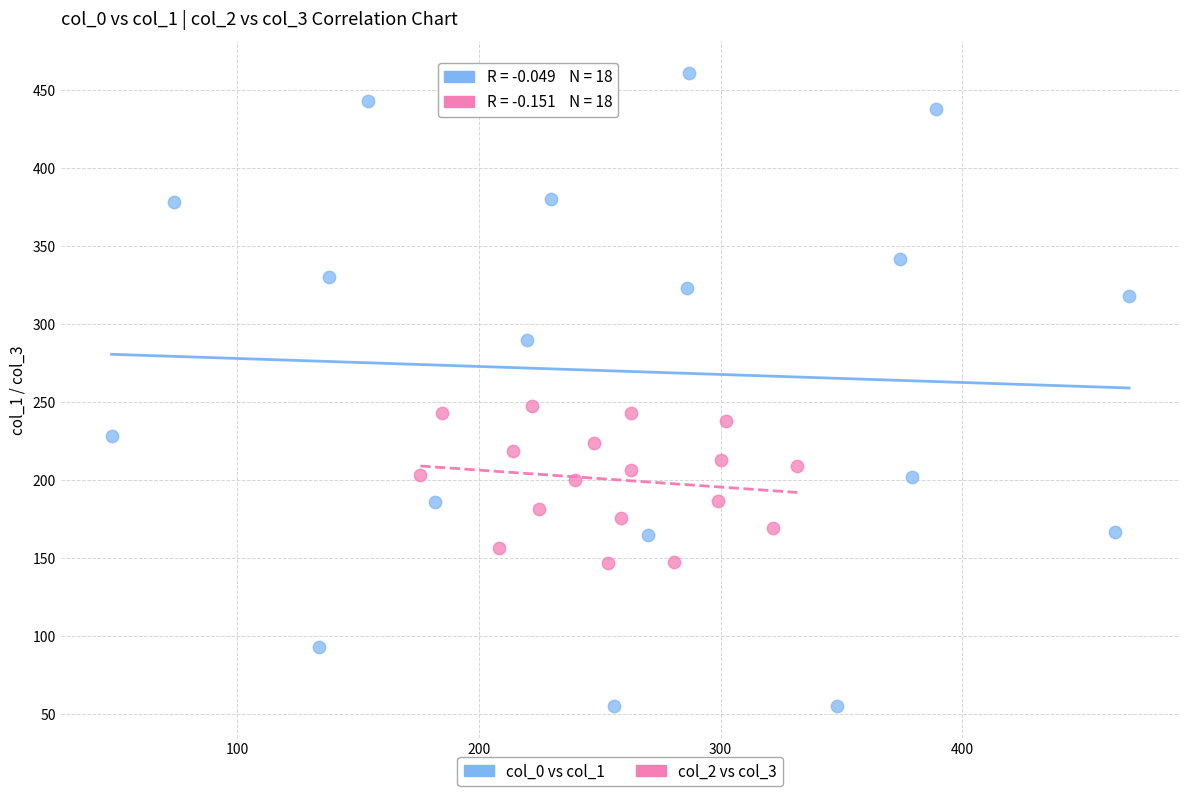

Which series contains the highest Y value?

col_0 vs col_1